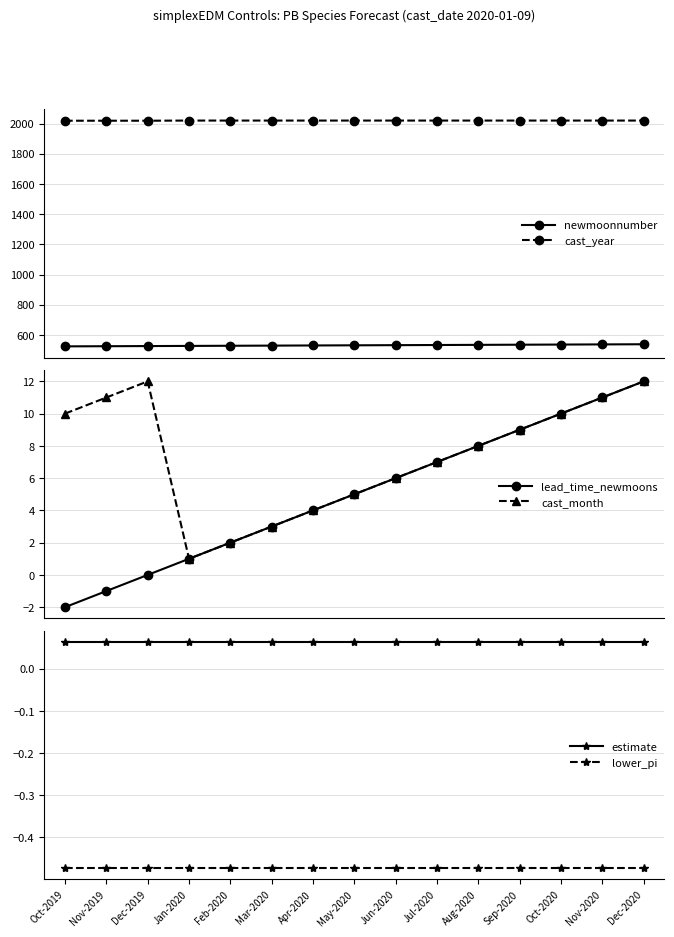

What position from the right is Jul-2020?

6